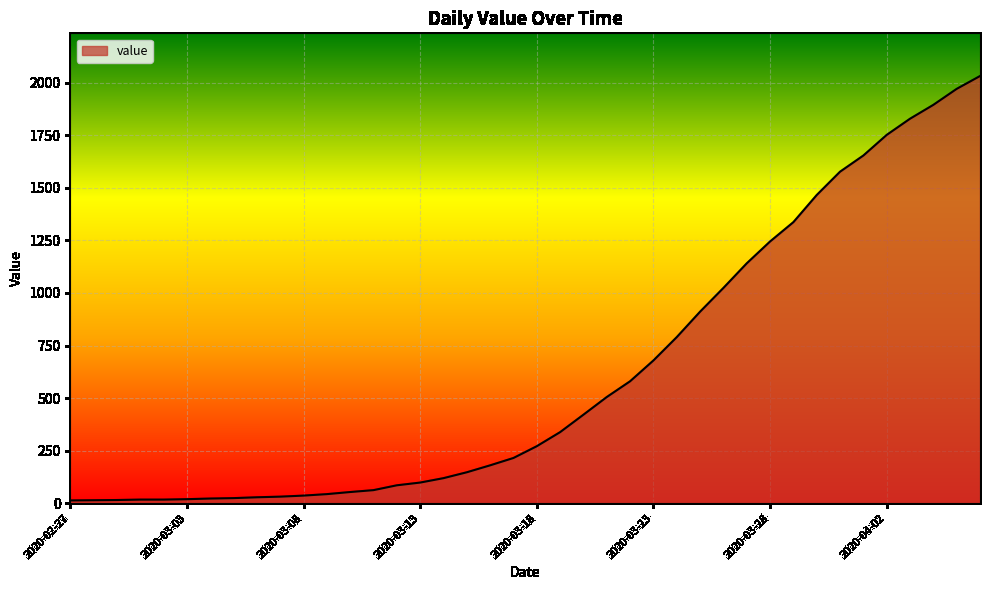

What is the difference between the maximum and minimum values?

2019